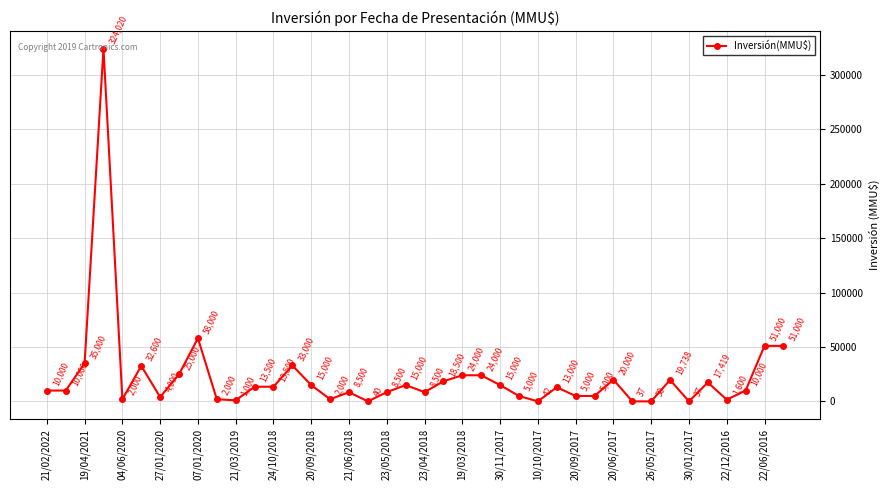

True or false: there are more than 2 points higher than both neighbors.

True